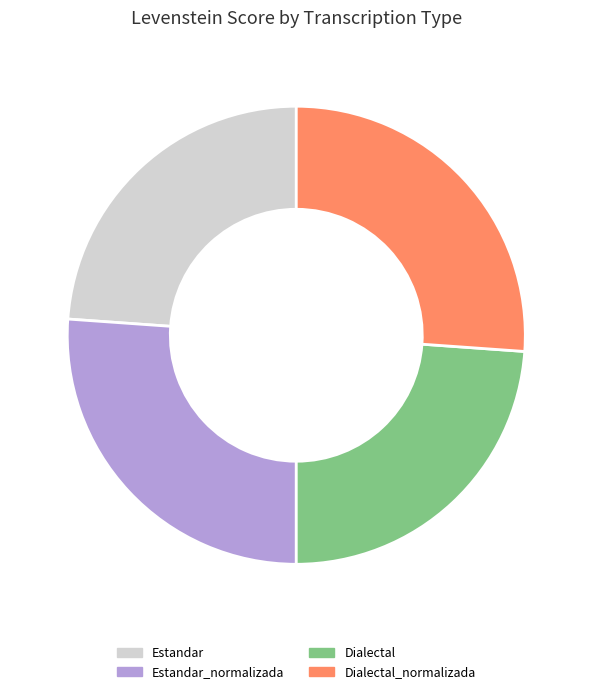

True or false: Estandar_normalizada accounts for 26% of the total.

True